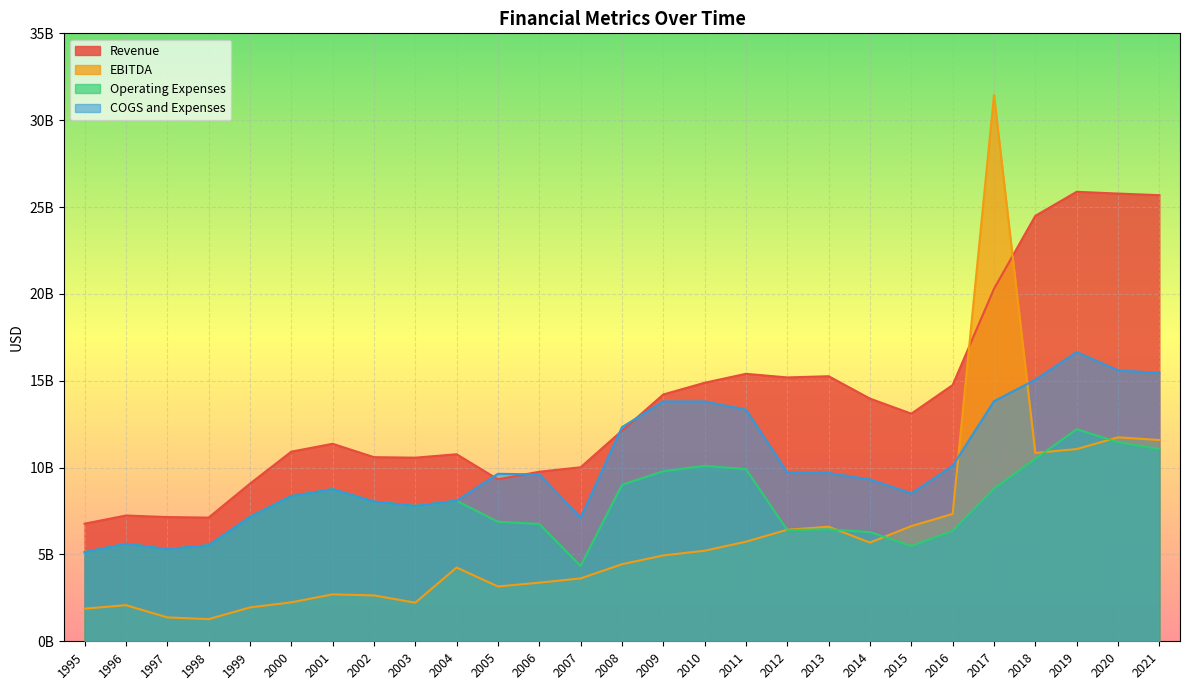

At which label is Operating Expenses closest to 8275500000?

2000